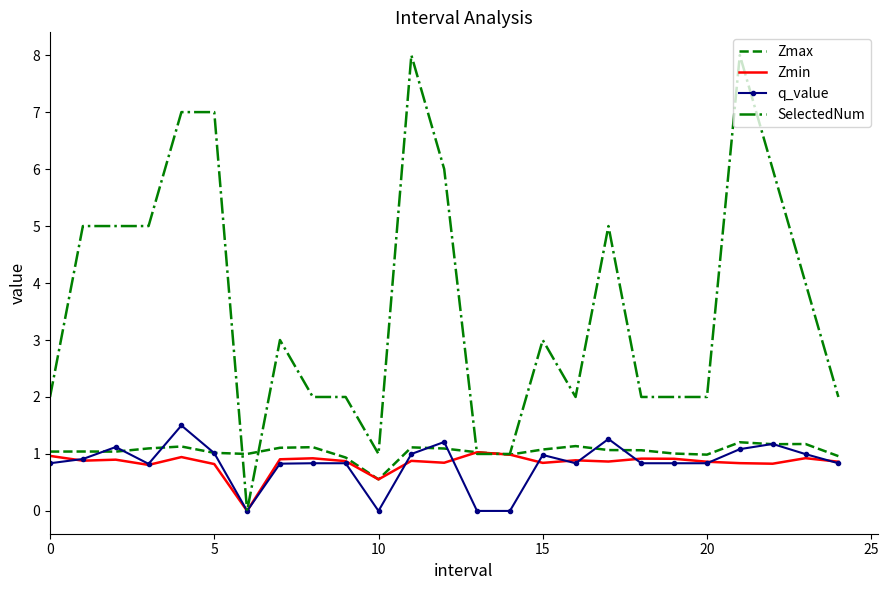

Which series has the largest total across all categories?

SelectedNum